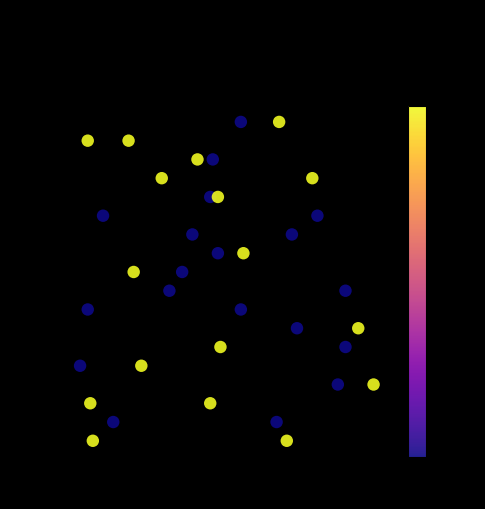

What is the range of X values (max minus min)?

115